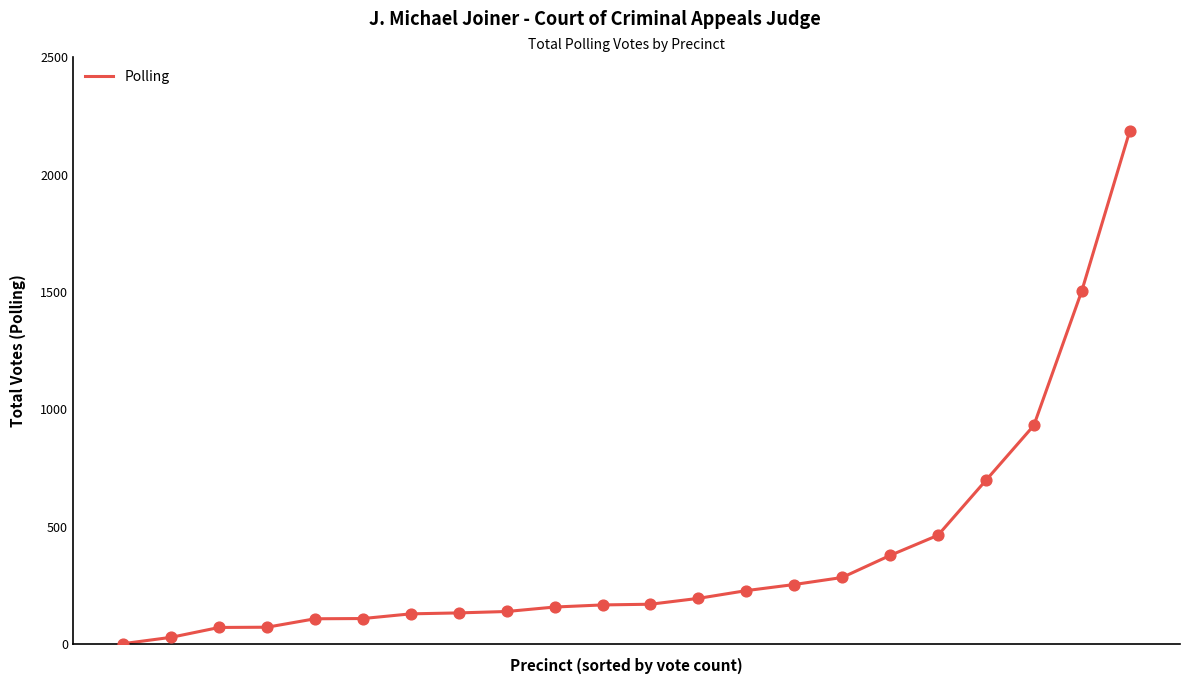

What is the maximum value shown in the chart?

2185